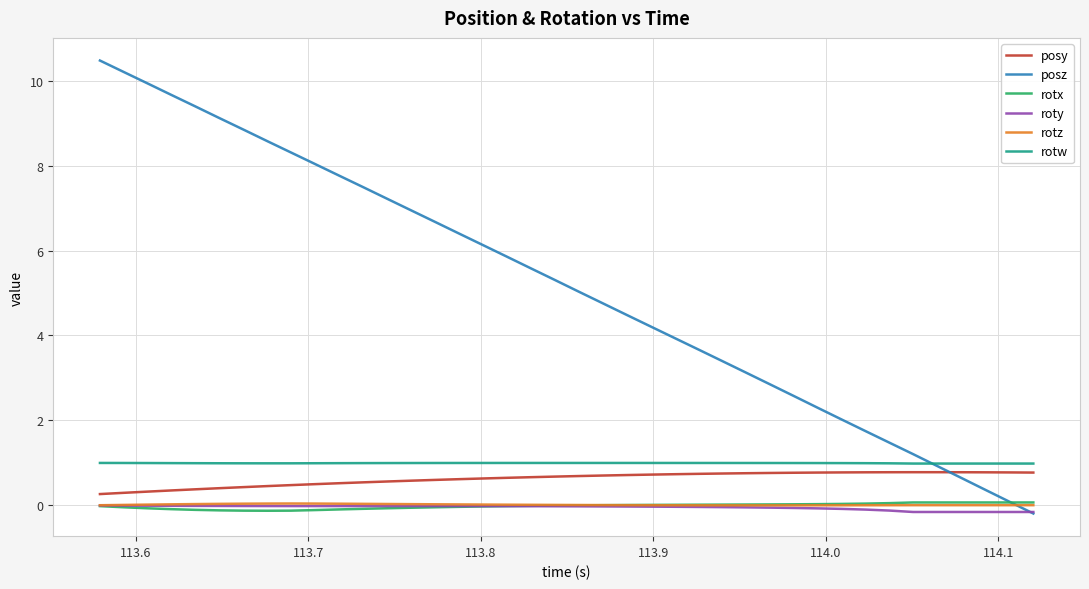

What is the greatest value displayed?

10.5